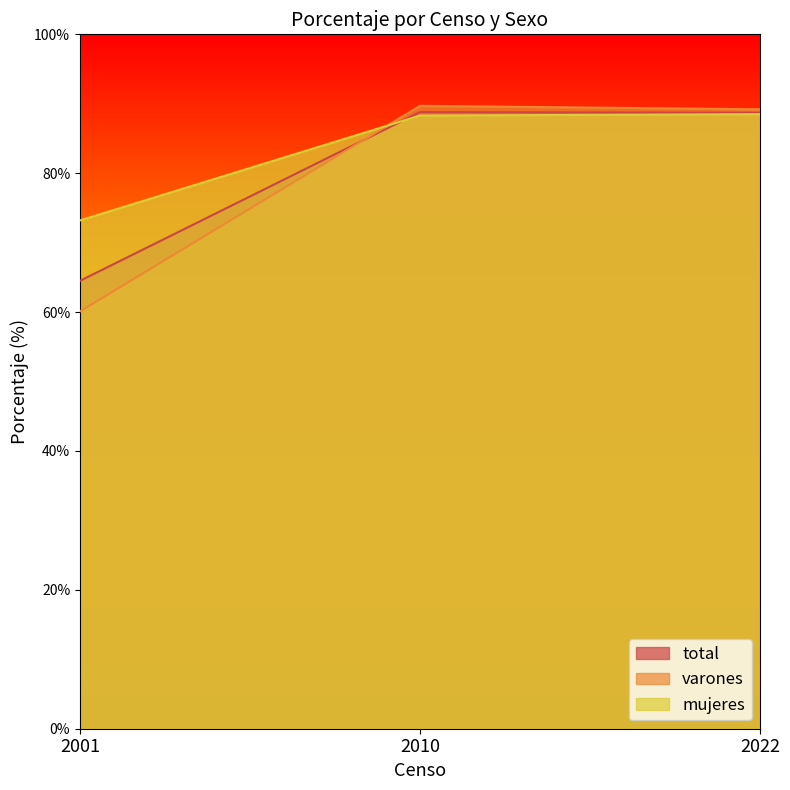

The total series shows 38.3 at 2001. True or false?

False